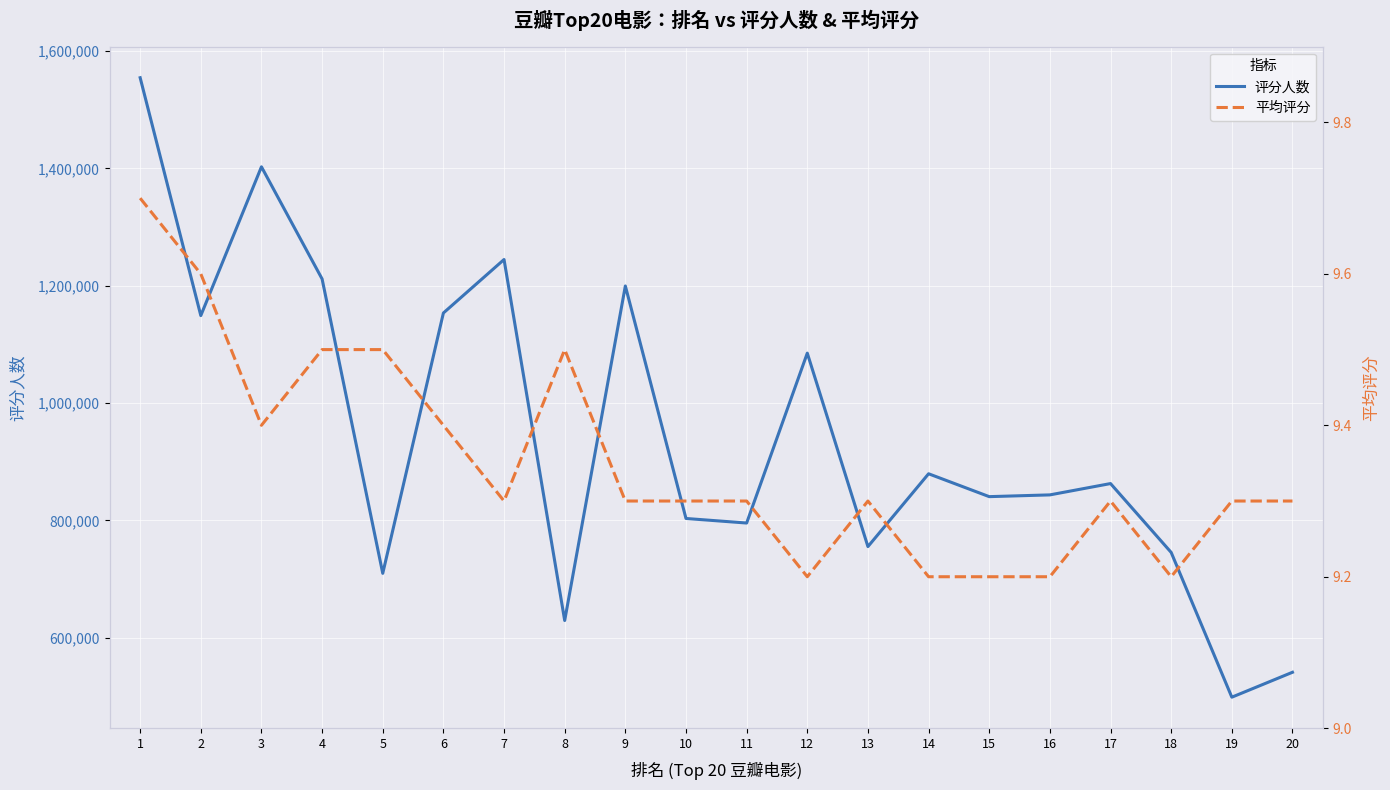

How many distinct data groups are displayed?

2